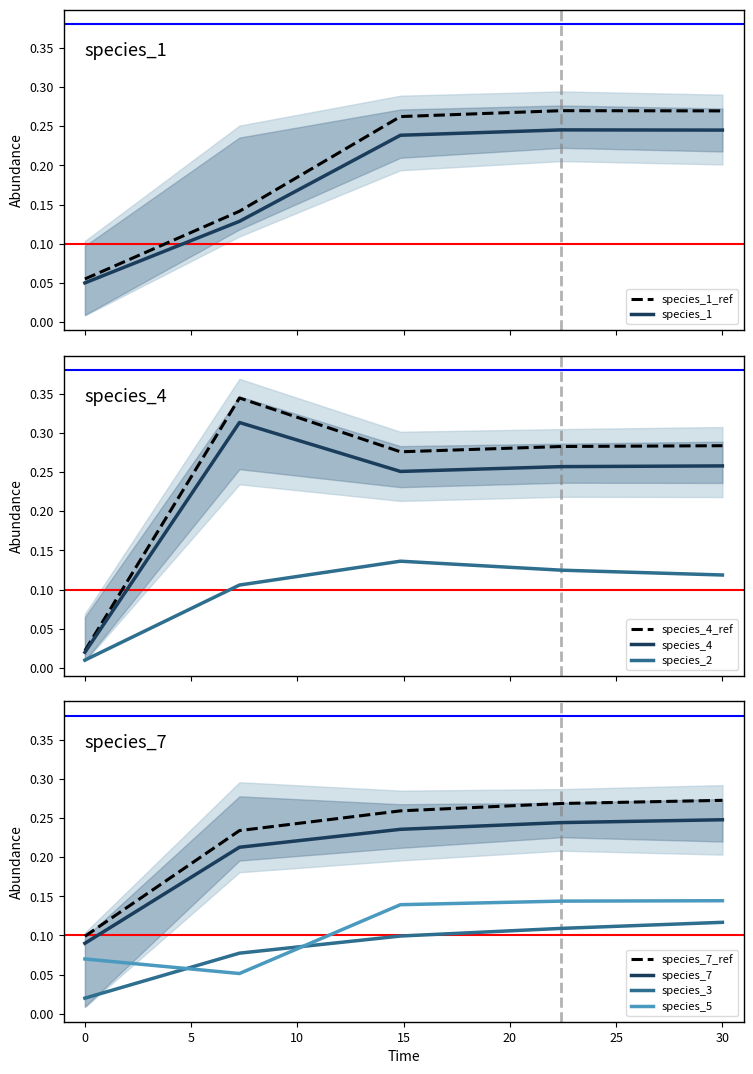

At which category does the chart reach its peak across all series?

7.272727272727273